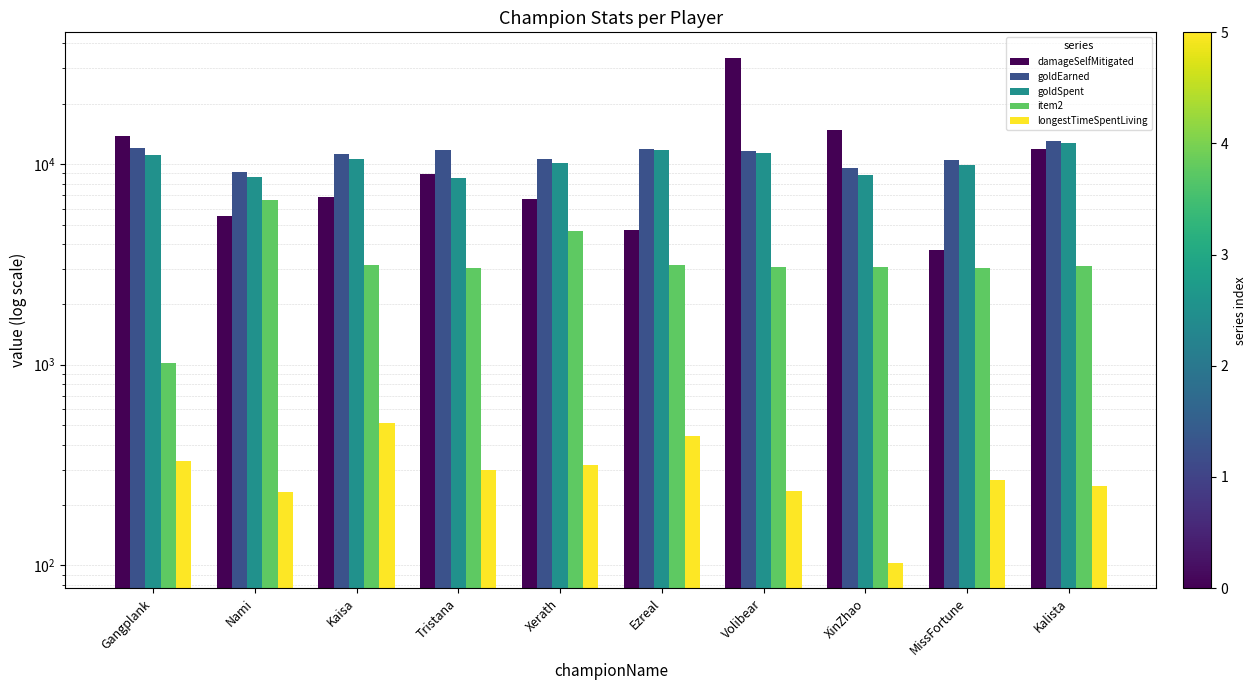

What is the label of the 7th bar from the left?

Volibear